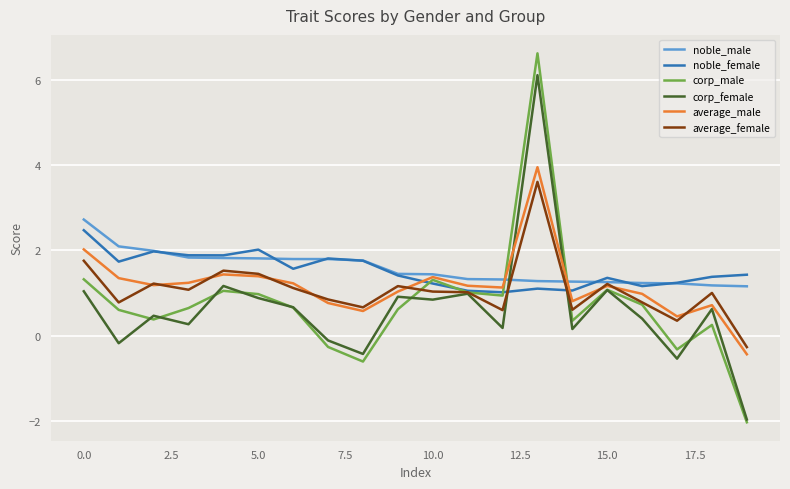

Which series has the largest range (max minus min)?

corp_male